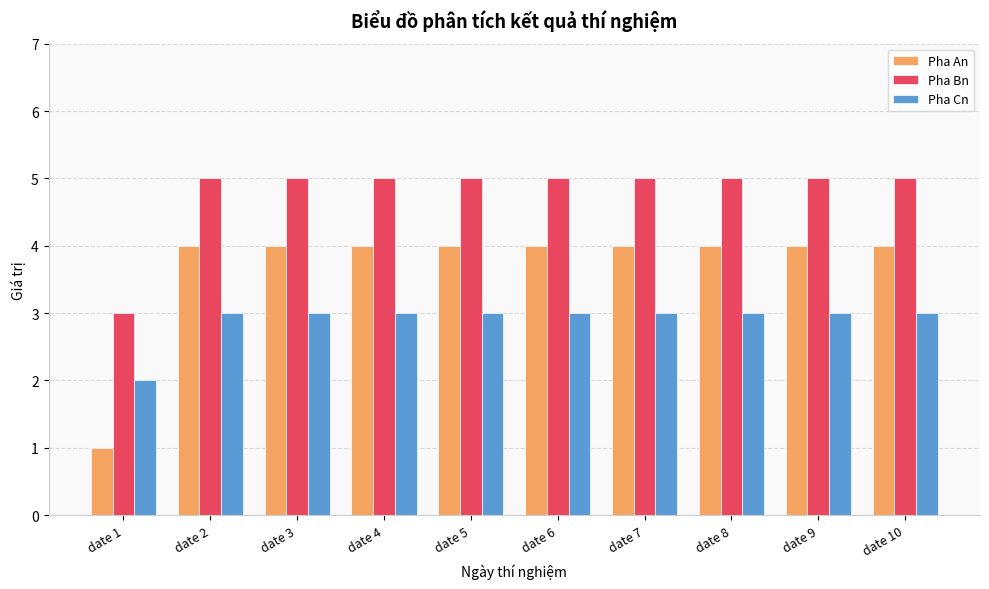

Which series has the largest total across all categories?

Pha Bn